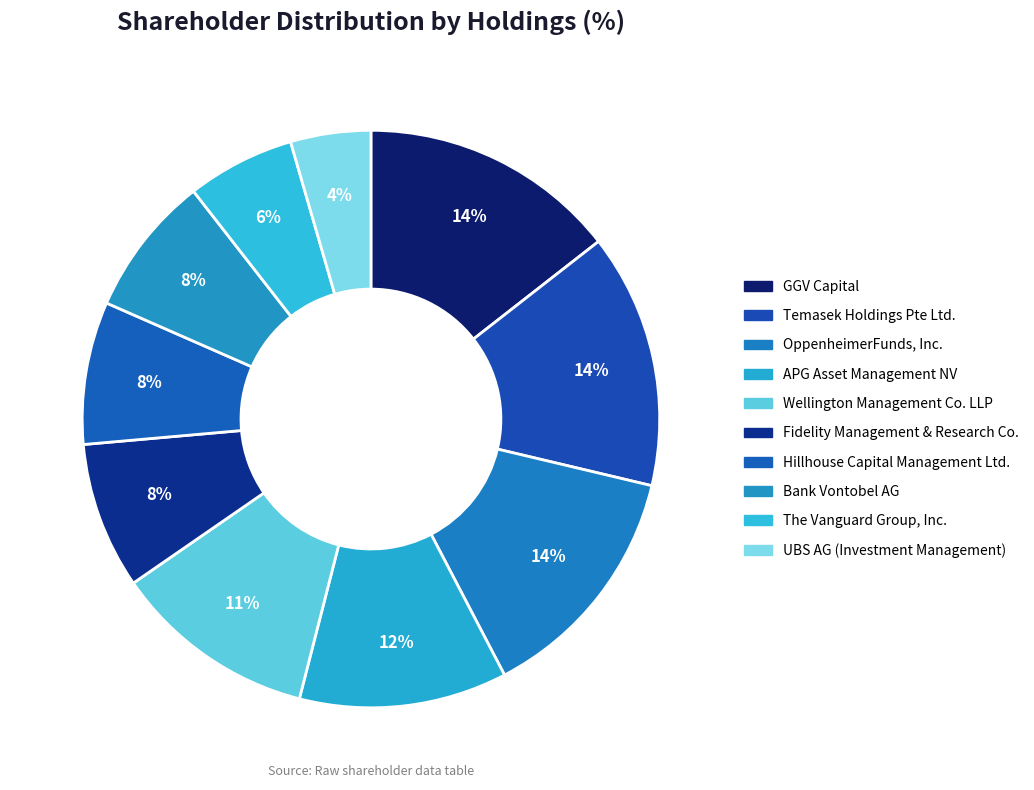

Count the number of slices in the pie.

10